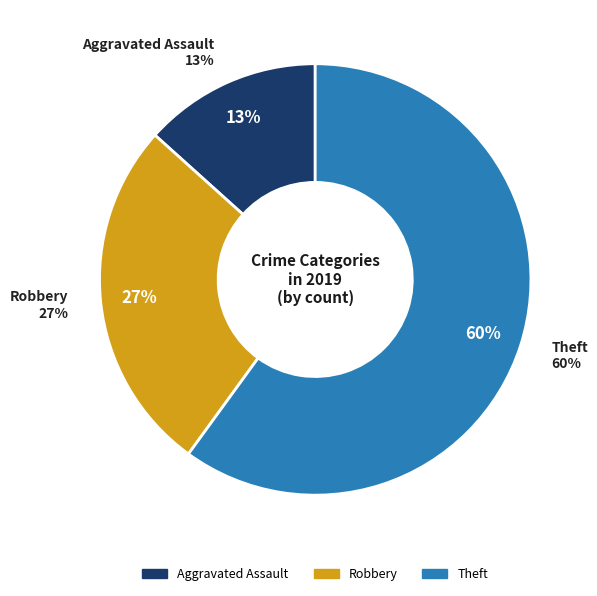

Approximately how many times larger is the value at Aggravated Assault compared to Theft?

0.2